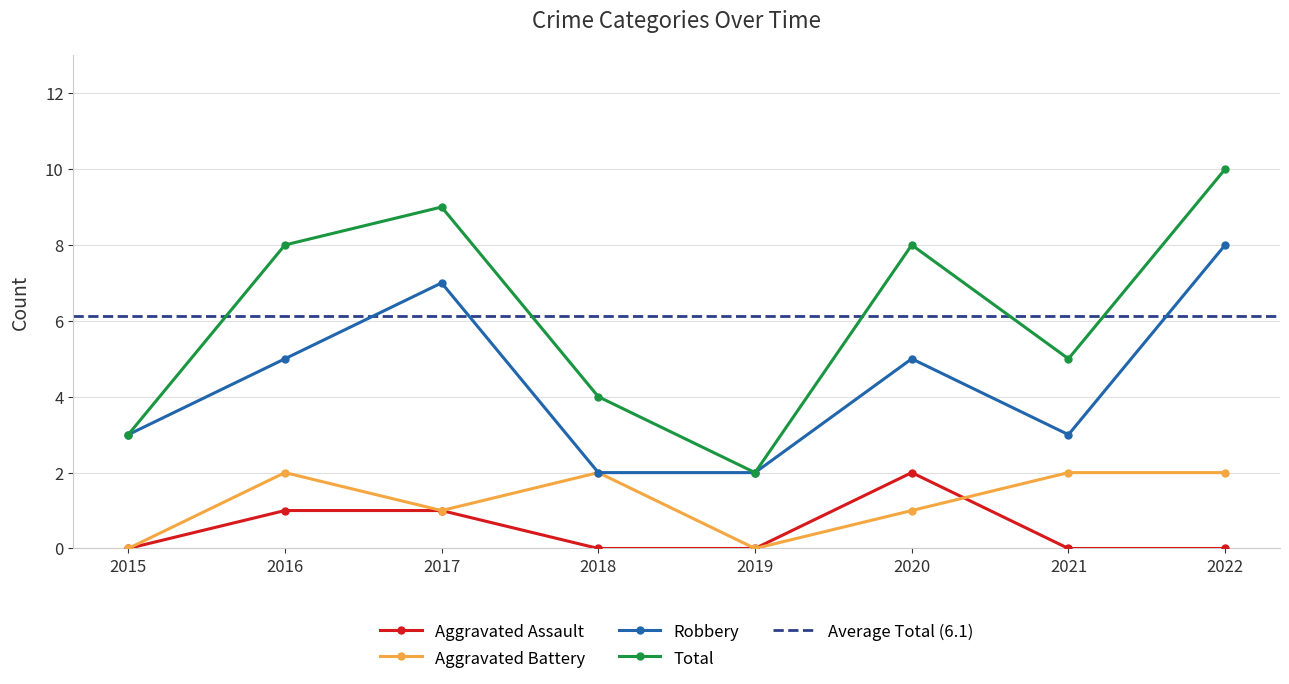

What is the total value across all series at 2019?

4